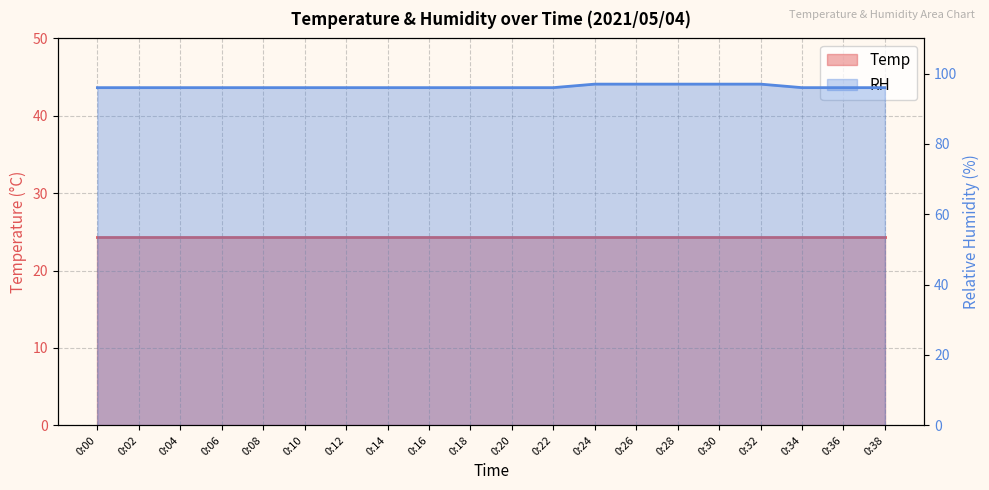

How many categories are shown in the chart?

20